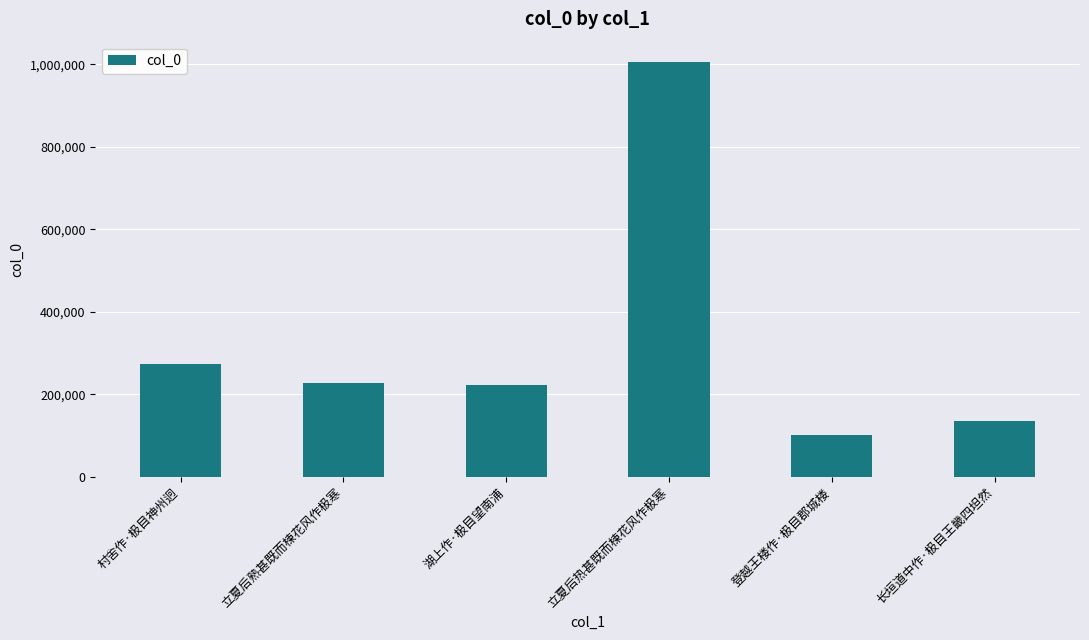

What is the sum of all values?

1961699